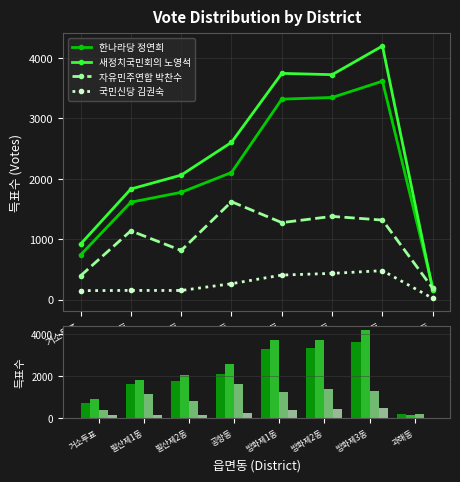

The 국민신당 김권숙 series shows 65 at 거소투표. True or false?

False